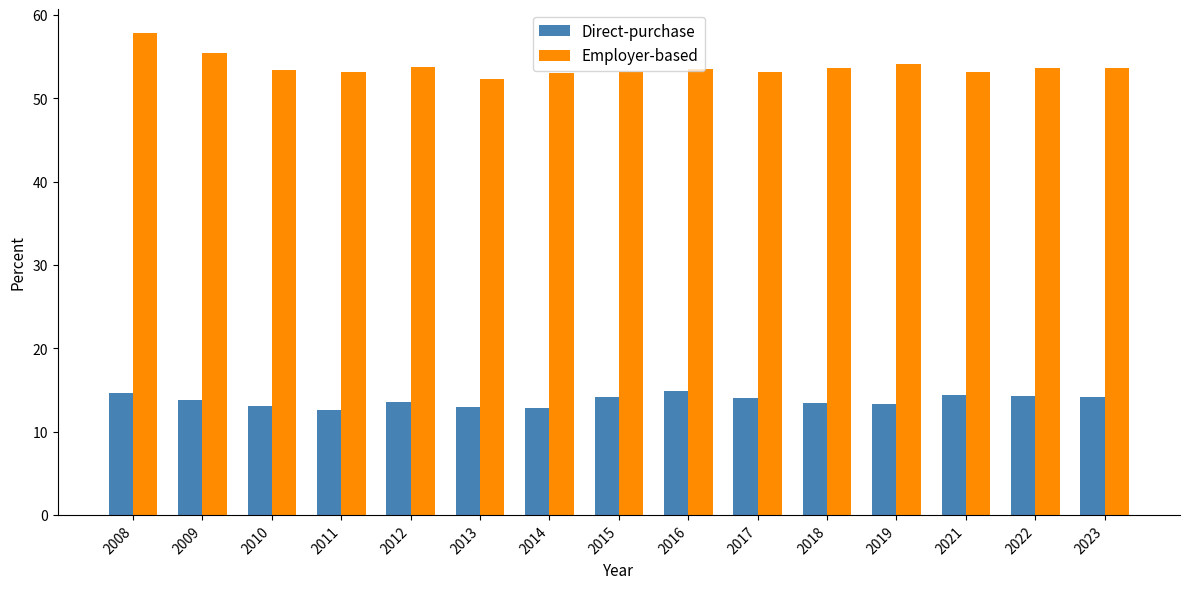

Which series has the largest range (max minus min)?

Employer-based